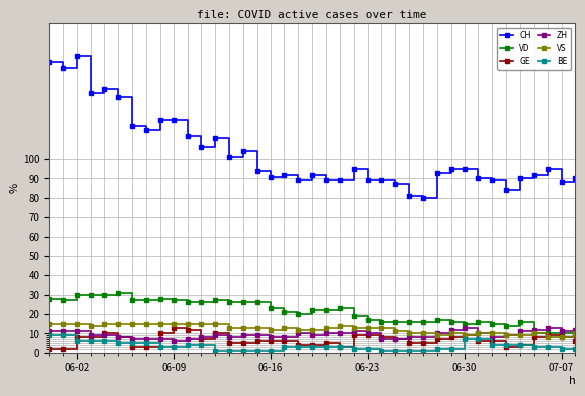

True or false: VS has more than 2 points higher than both neighbors.

True